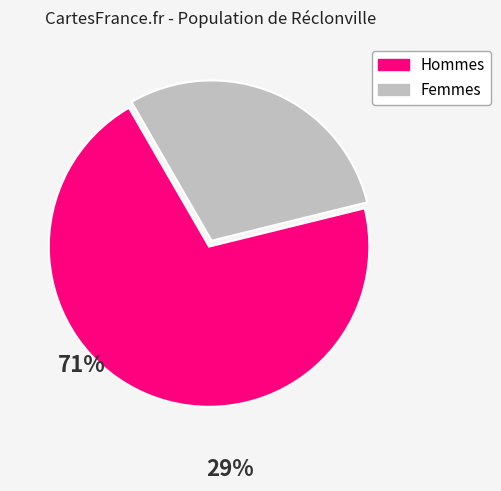

Count the number of slices in the pie.

2